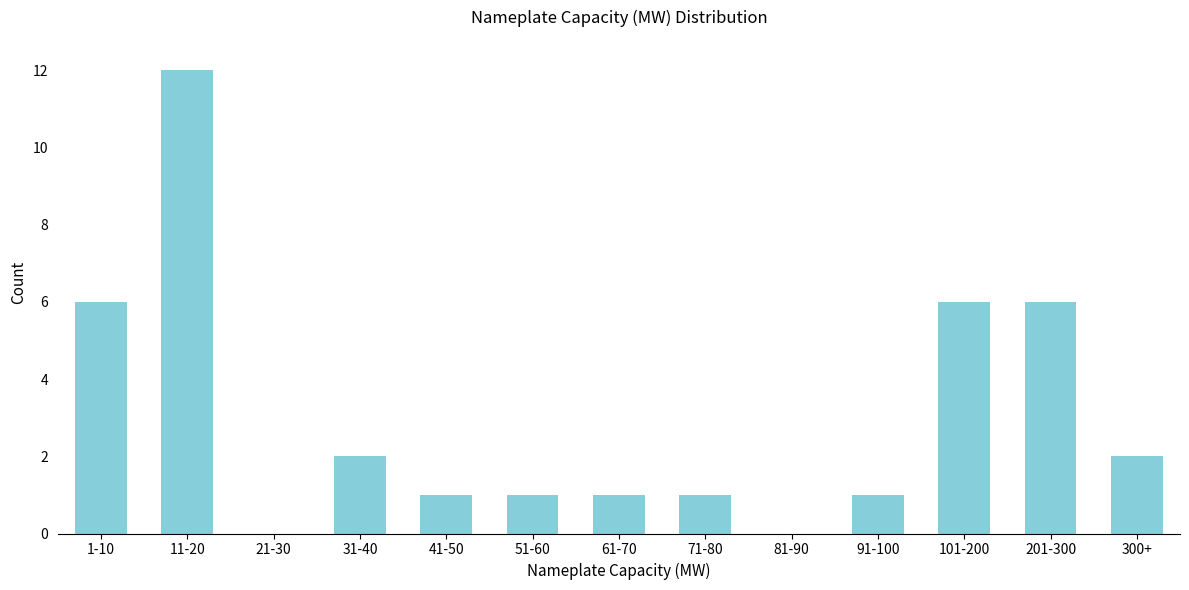

Reading right to left, what are all the values shown in this chart?

300+=2	201-300=6	101-200=6	91-100=1	81-90=0	71-80=1	61-70=1	51-60=1	41-50=1	31-40=2	21-30=0	11-20=12	1-10=6